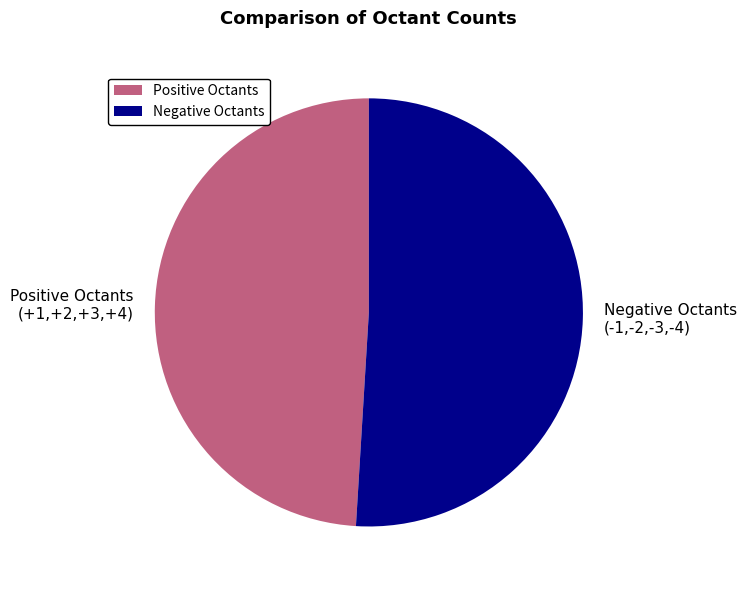

Between Positive Octants (+1,+2,+3,+4) and Negative Octants (-1,-2,-3,-4), which is larger?

Negative Octants (-1,-2,-3,-4)